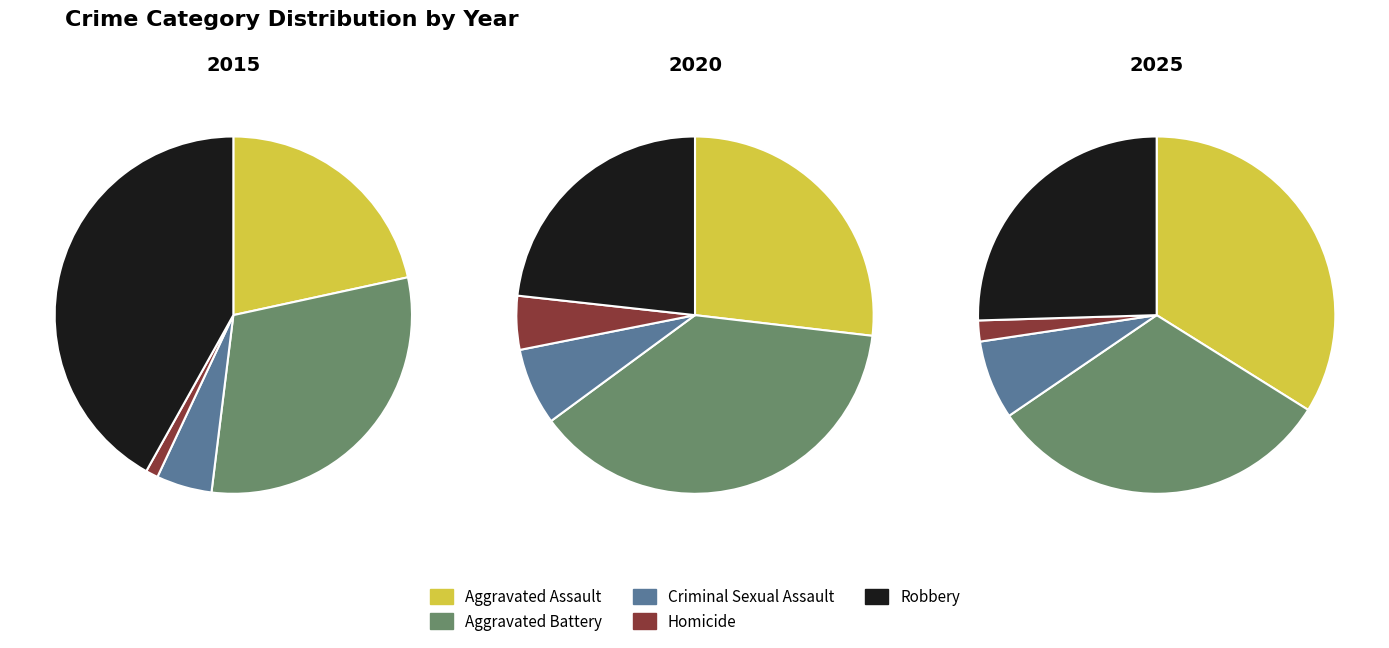

Does Aggravated Assault represent more than half of the total?

No